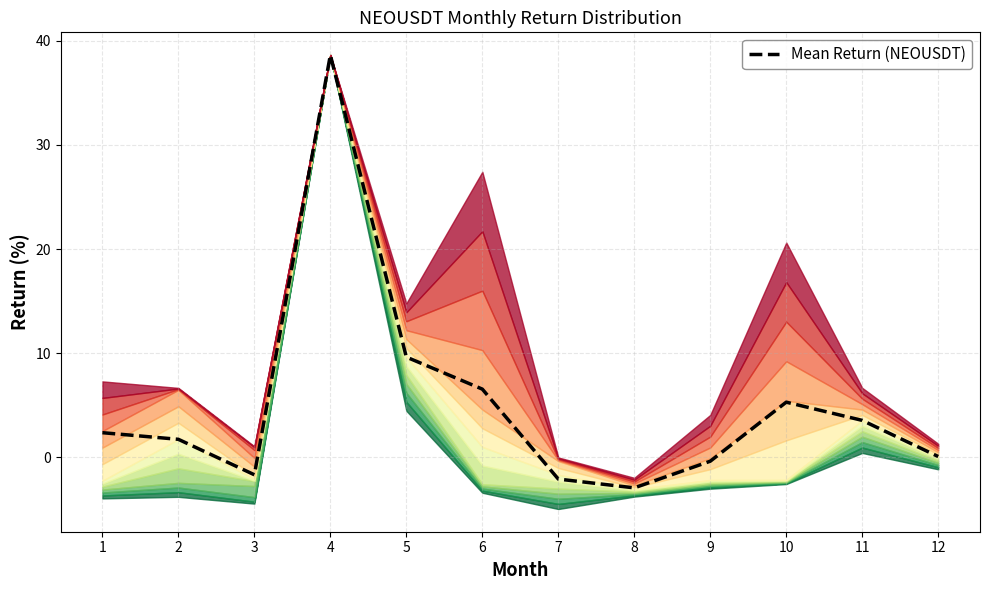

At which category does the data reach its first local valley?

3